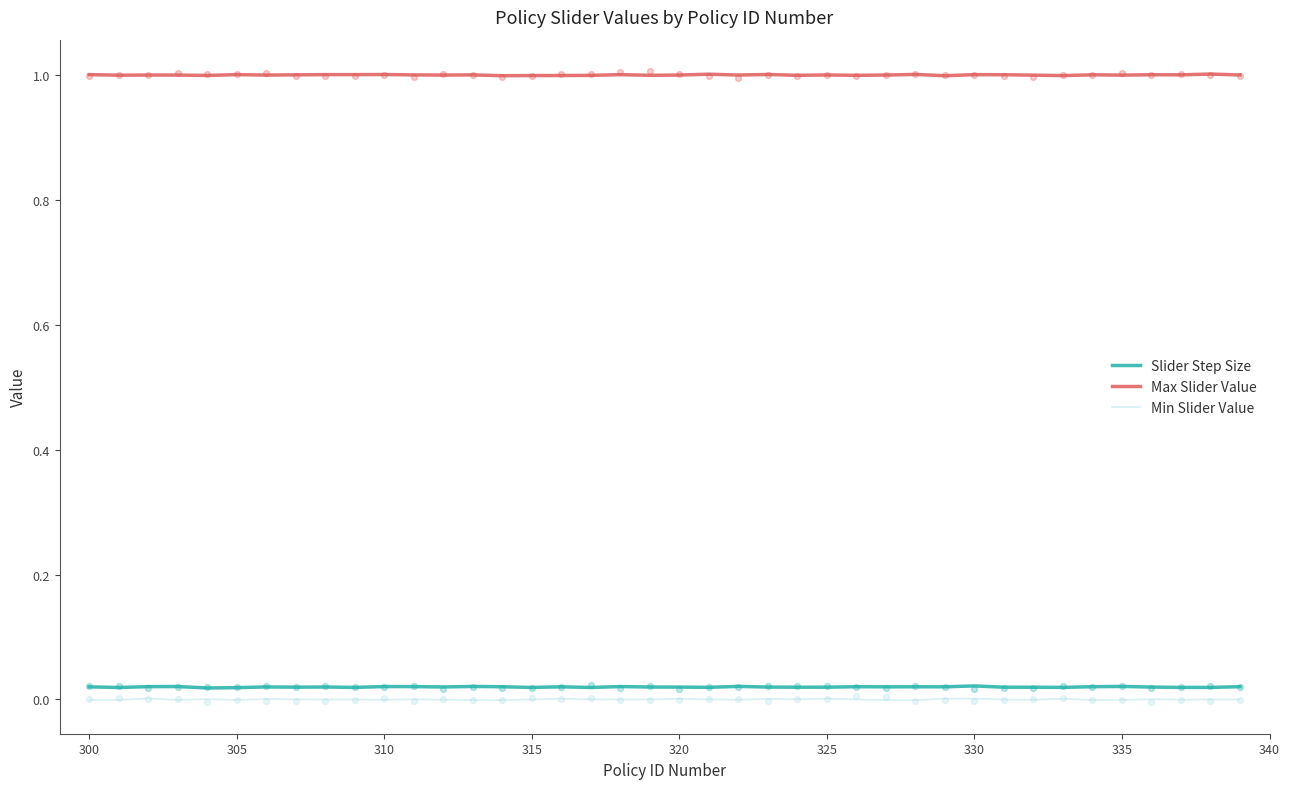

True or false: Min Slider Value and Slider Step Size intersect in this chart.

False